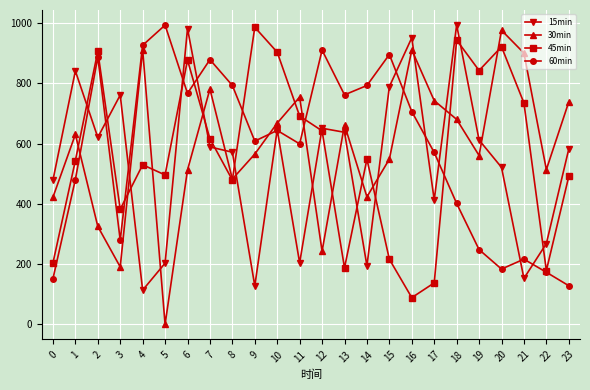

At how many categories does at least one series exceed 52?

24